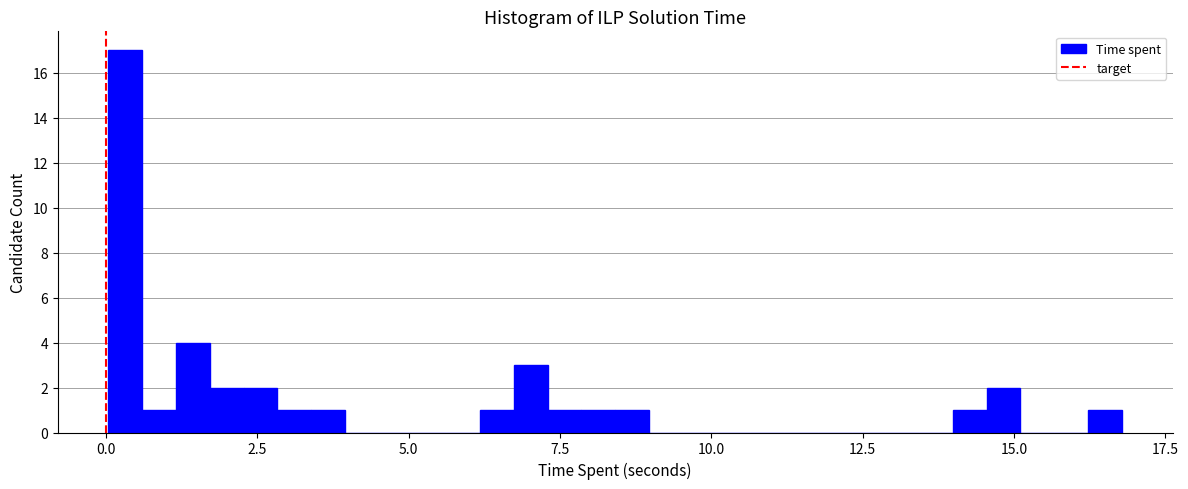

Read against the x-axis, roughly where is the centre of the tallest bar?

0.5